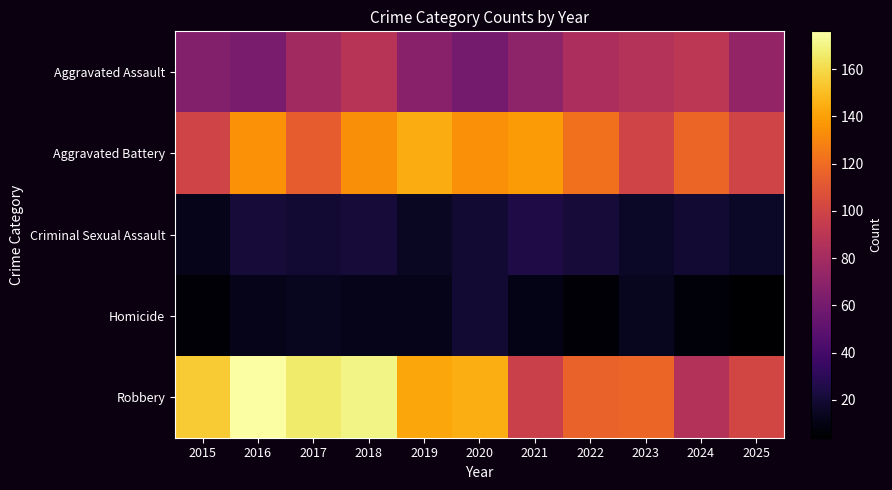

At 2019, list the series in order from smallest to largest.

Homicide, Criminal Sexual Assault, Aggravated Assault, Robbery, Aggravated Battery